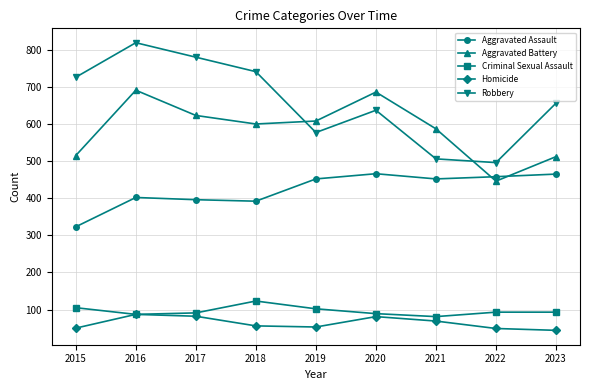

What is the difference between the second highest and second lowest values in the Homicide series?

33